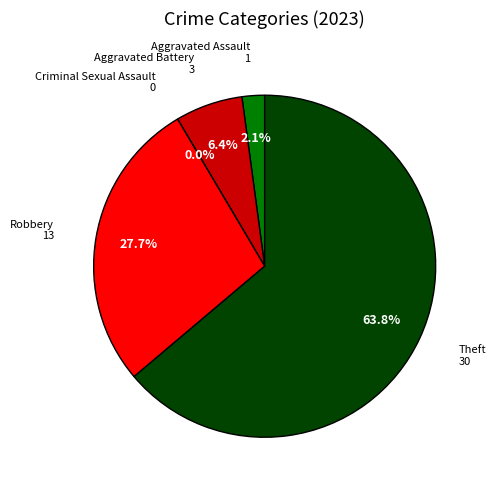

True or false: Aggravated Assault accounts for 13% of the total.

False